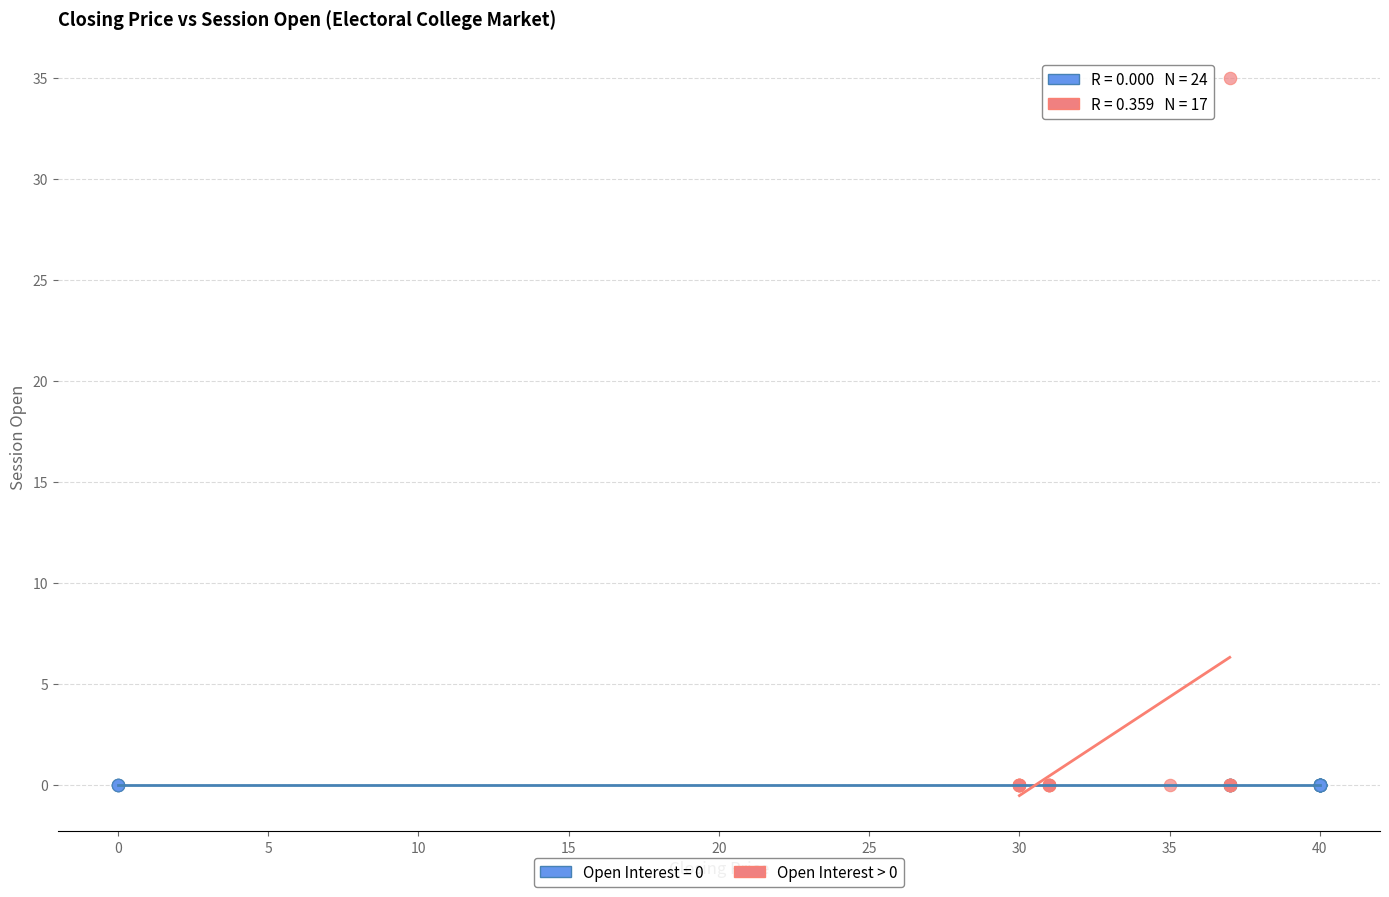

Which series contains the highest Y value?

Open Interest > 0